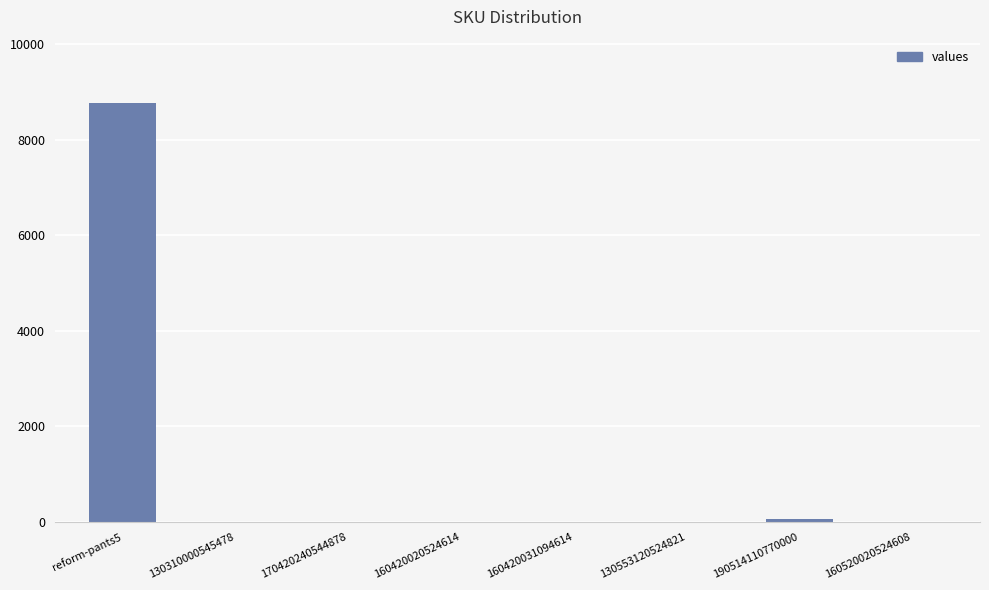

What is the greatest value displayed?

8779